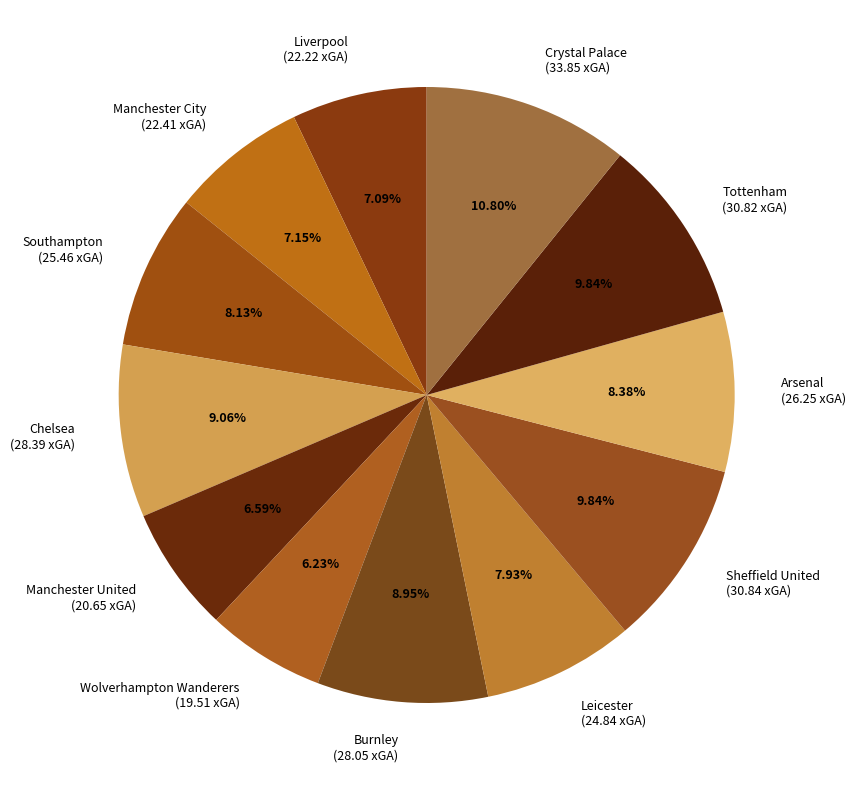

Does Leicester (24.84 xGA) represent more than half of the total?

No